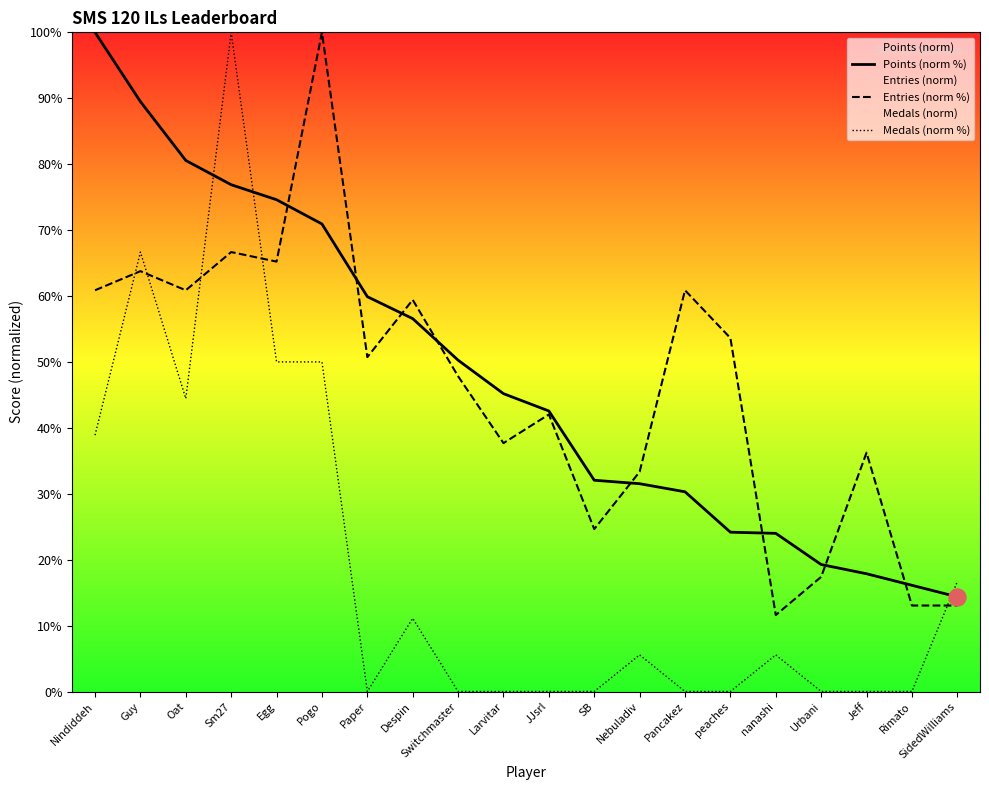

Which series has the largest Y range (max minus min)?

Medals (norm %)